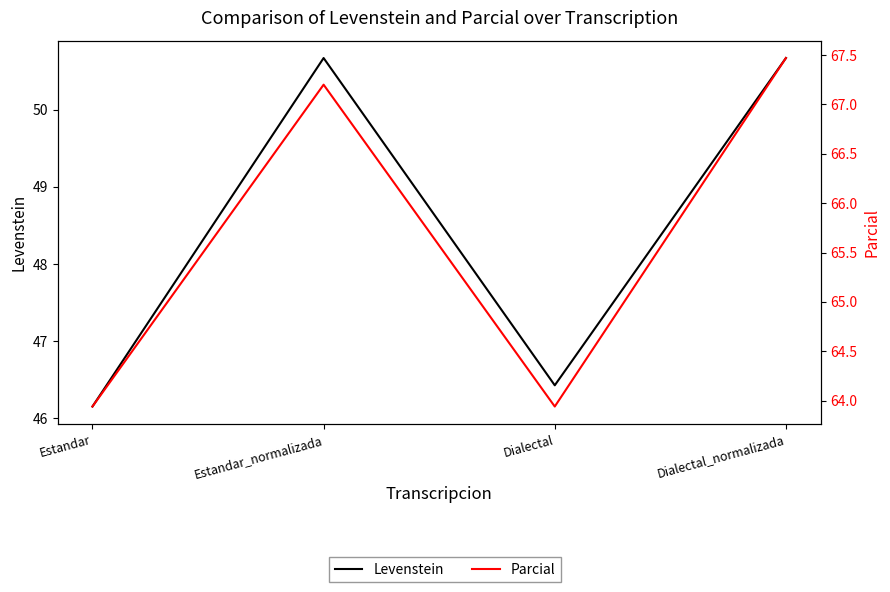

True or false: Parcial and Levenstein cross at least once.

False